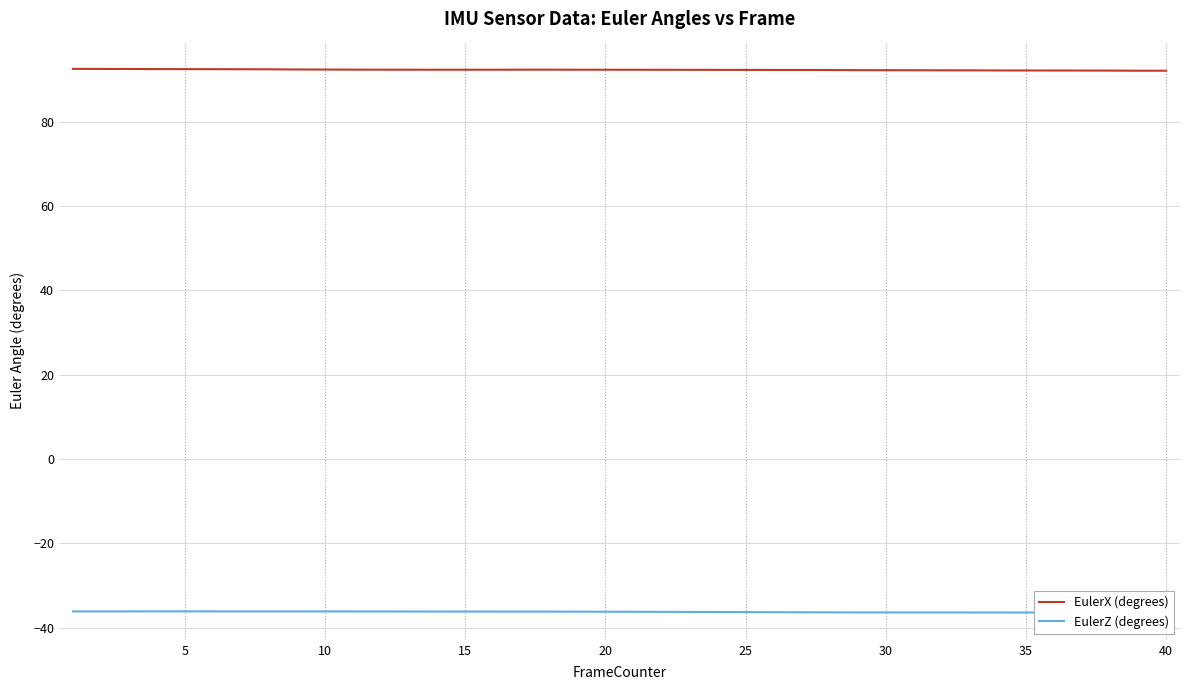

How many lines are shown in the chart?

2